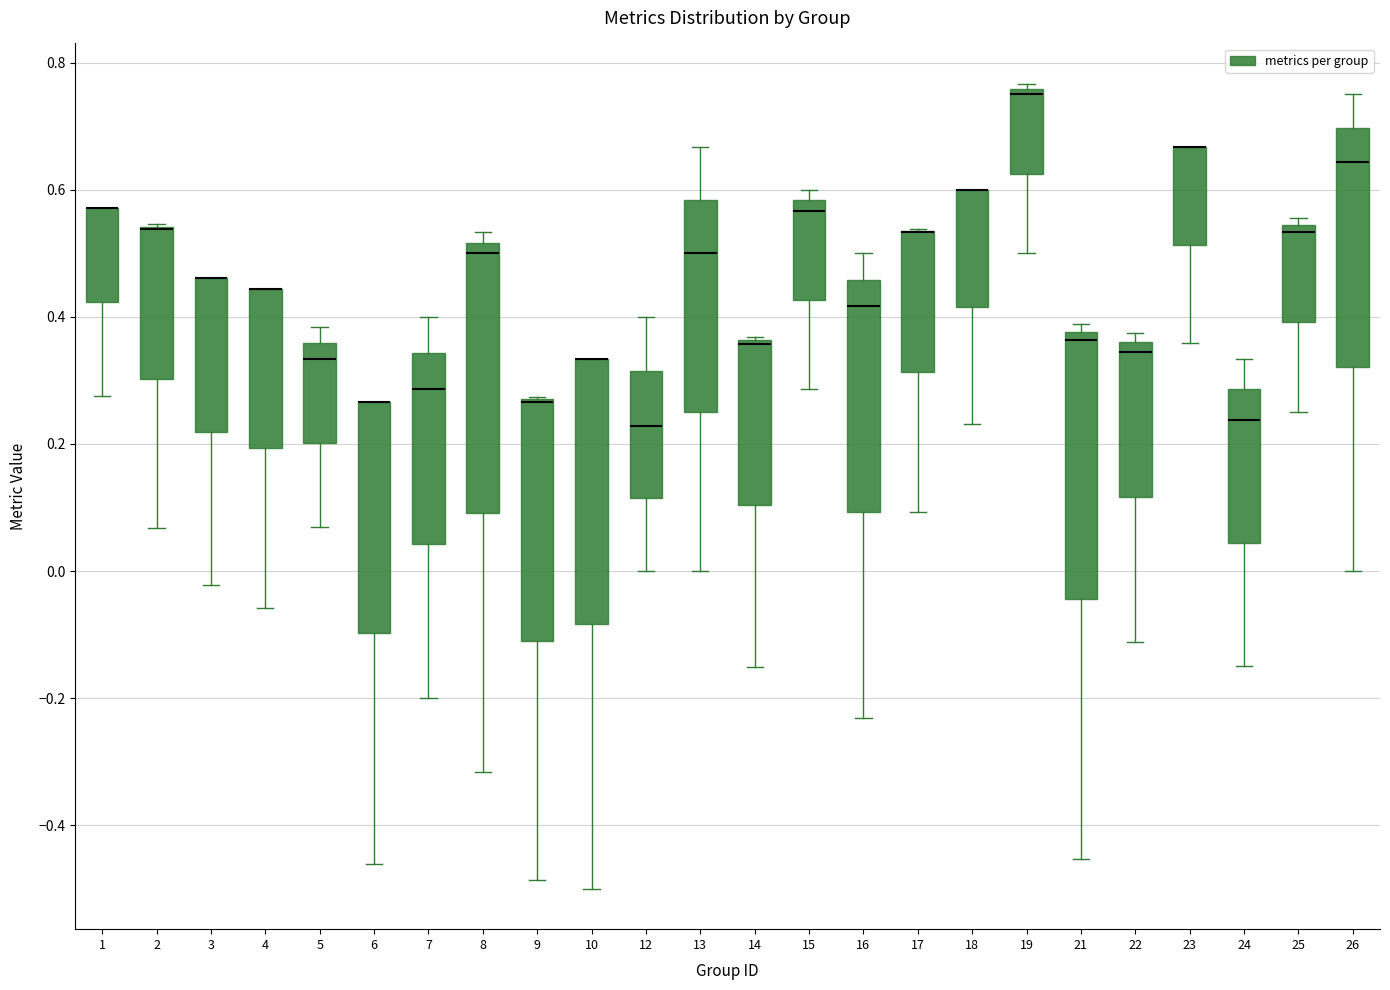

Reading left to right, read every box against the y-axis: the position of its median line, the range the box covers, and the ends of its whiskers. The values are not printed on the chart, so give them approximately, as read against the axis.

1: median 0.58 (drawn on the box's upper edge), box 0.42 to 0.58, whiskers 0.28 to 0.58
2: median 0.54 (drawn on the box's upper edge), box 0.30 to 0.54, whiskers 0.06 to 0.54
3: median 0.46 (drawn on the box's upper edge), box 0.22 to 0.46, whiskers -0.02 to 0.46
4: median 0.44 (drawn on the box's upper edge), box 0.20 to 0.44, whiskers -0.06 to 0.44
5: median 0.34, box 0.20 to 0.36, whiskers 0.06 to 0.38
6: median 0.26 (drawn on the box's upper edge), box -0.10 to 0.26, whiskers -0.46 to 0.26
7: median 0.28, box 0.04 to 0.34, whiskers -0.20 to 0.40
8: median 0.50, box 0.10 to 0.52, whiskers -0.32 to 0.54
9: median 0.26 (drawn on the box's upper edge), box -0.10 to 0.26, whiskers -0.48 to 0.28
10: median 0.34 (drawn on the box's upper edge), box -0.08 to 0.34, whiskers -0.50 to 0.34
12: median 0.22, box 0.12 to 0.32, whiskers 0.00 to 0.40
13: median 0.50, box 0.26 to 0.58, whiskers 0.00 to 0.66
14: median 0.36 (drawn on the box's upper edge), box 0.10 to 0.36, whiskers -0.16 to 0.36
15: median 0.56, box 0.42 to 0.58, whiskers 0.28 to 0.60
16: median 0.42, box 0.10 to 0.46, whiskers -0.24 to 0.50
17: median 0.54 (drawn on the box's upper edge), box 0.32 to 0.54, whiskers 0.10 to 0.54
18: median 0.60 (drawn on the box's upper edge), box 0.42 to 0.60, whiskers 0.24 to 0.60
19: median 0.76 (just below the box's upper edge), box 0.62 to 0.76, whiskers 0.50 to 0.76 (just above the box's upper edge)
21: median 0.36, box -0.04 to 0.38, whiskers -0.46 to 0.38 (just above the box's upper edge)
22: median 0.34, box 0.12 to 0.36, whiskers -0.12 to 0.38
23: median 0.66 (drawn on the box's upper edge), box 0.52 to 0.66, whiskers 0.36 to 0.66
24: median 0.24, box 0.04 to 0.28, whiskers -0.14 to 0.34
25: median 0.54 (just below the box's upper edge), box 0.40 to 0.54, whiskers 0.26 to 0.56
26: median 0.64, box 0.32 to 0.70, whiskers 0.00 to 0.76